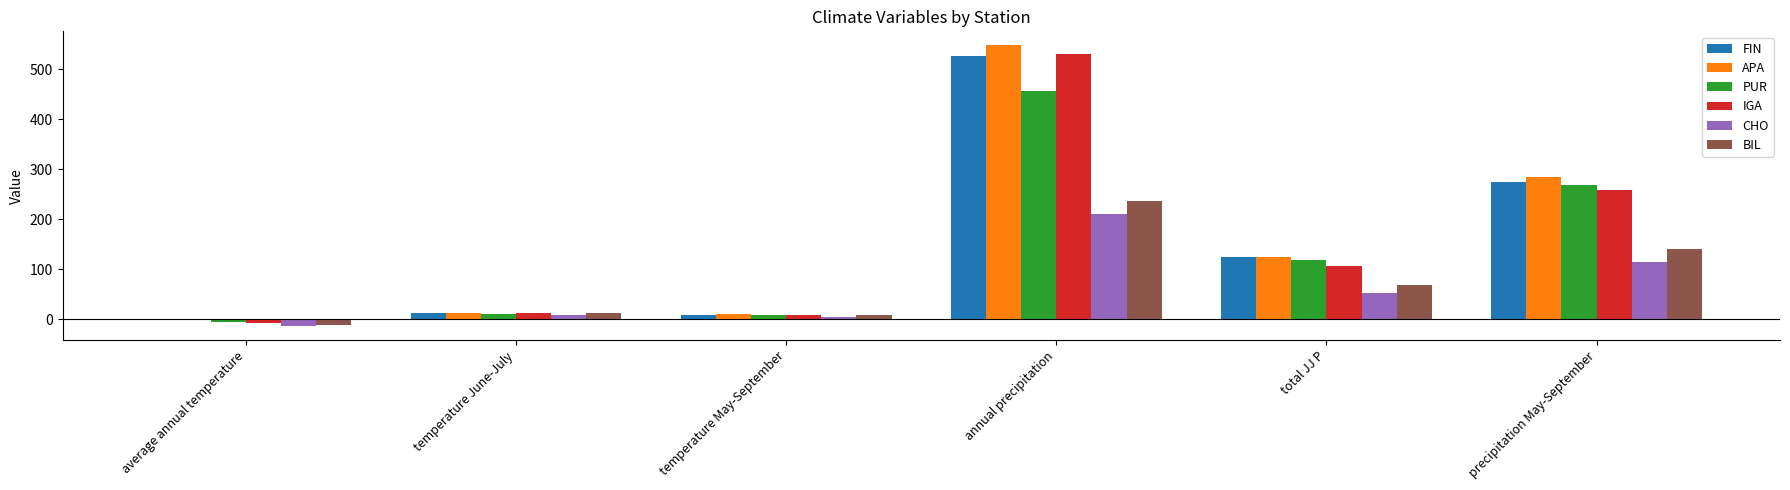

Which series has the largest total across all categories?

APA